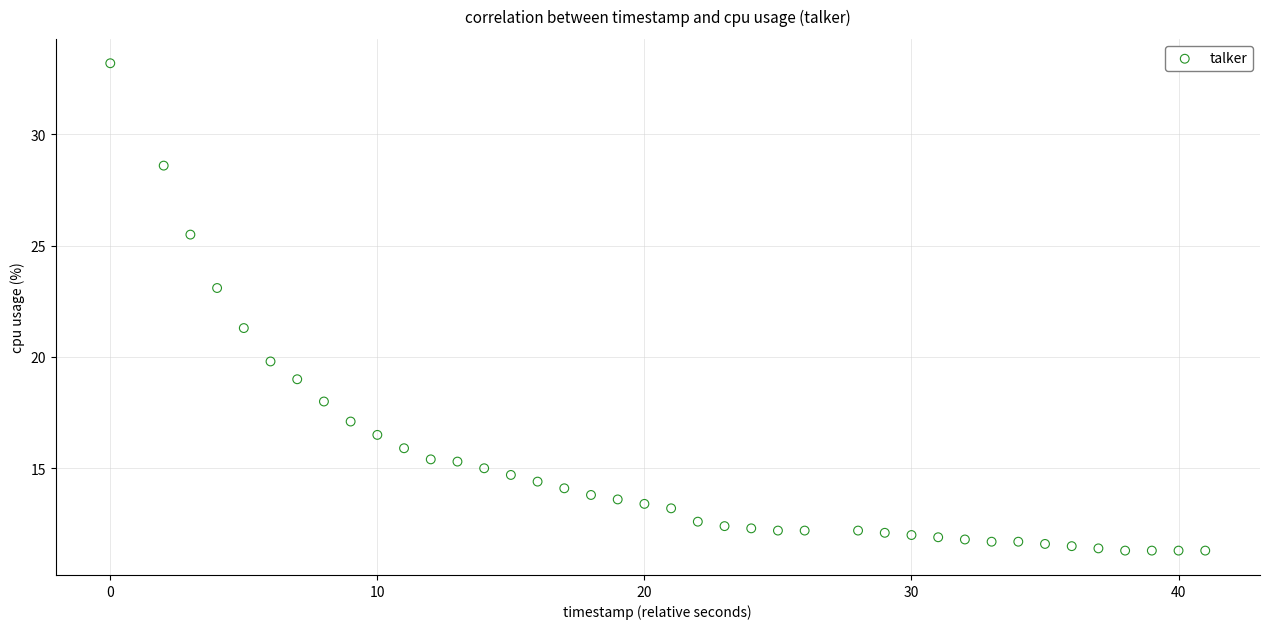

What Y value in the scatter plot is closest to 22?

21.3